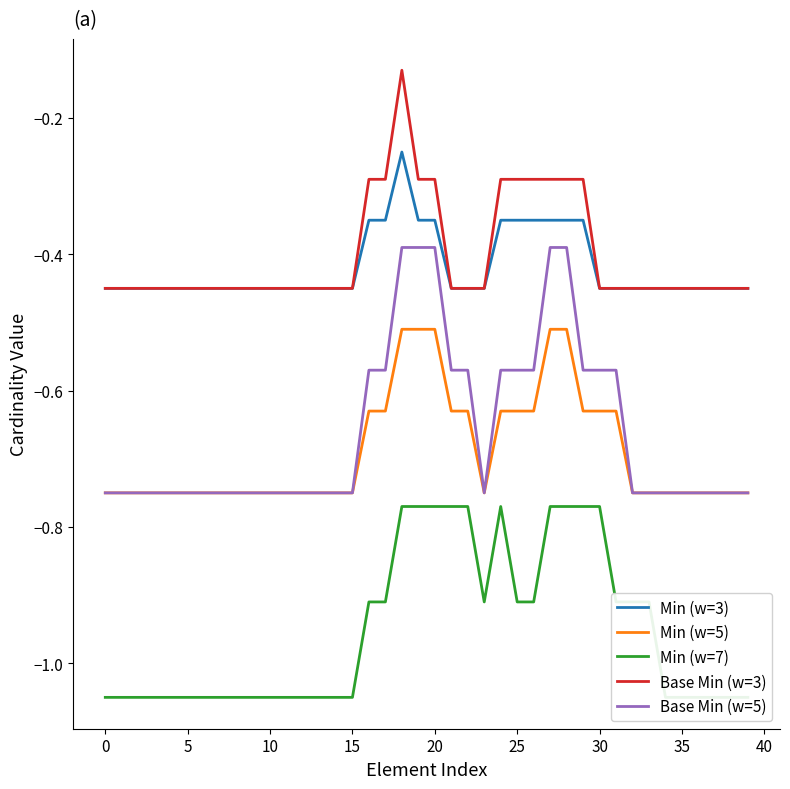

At which category does Min (w=3) reach its first local peak?

18